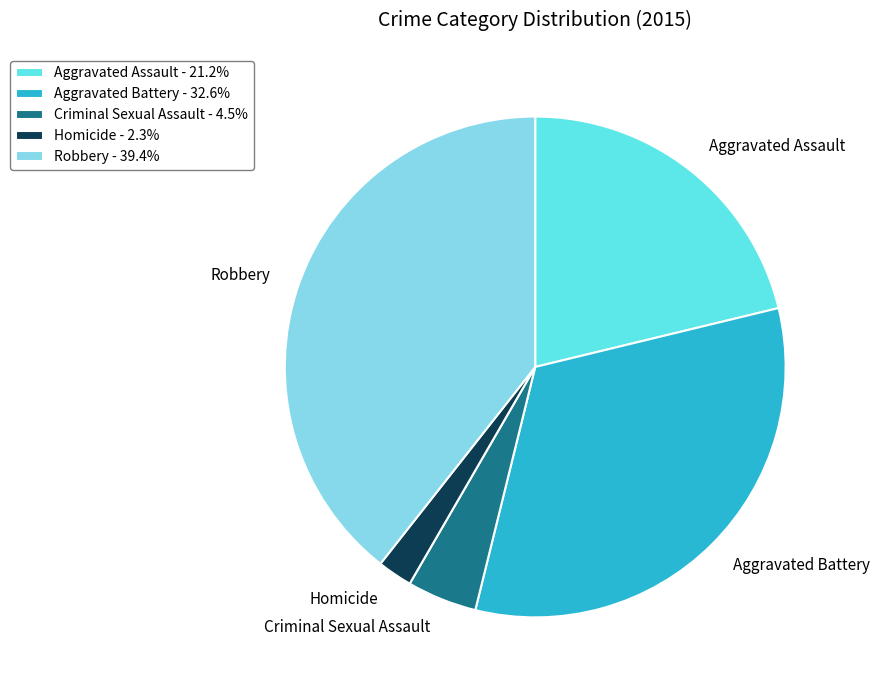

Rank the categories by value from highest to lowest.

Robbery, Aggravated Battery, Aggravated Assault, Criminal Sexual Assault, Homicide